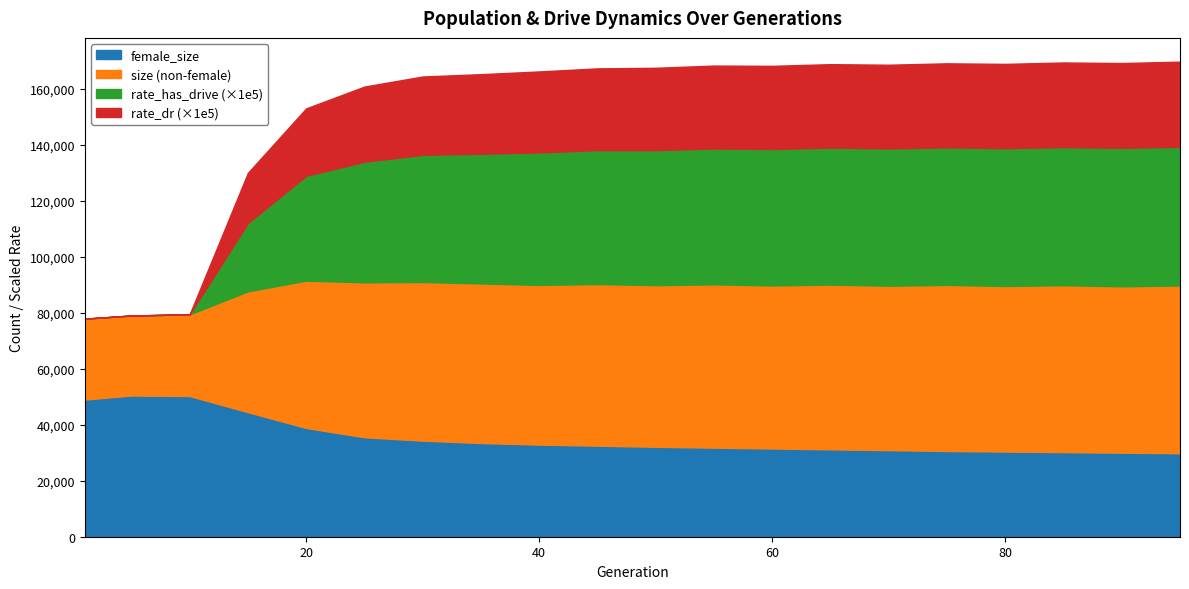

Reading left to right, transcribe all the data shown in this chart.

size: 77847.0	78970.0	79390.0	87598.0	91418.0	90831.0	90931.0	90417.0	89892.0	90200.0	89800.0	90100.0	89700.0	90000.0	89600.0	89900.0	89500.0	89800.0	89400.0	89700.0
female_size: 48963.0	50406.0	50230.0	44463.0	38826.0	35502.0	34301.0	33453.0	32883.0	32500.0	32100.0	31800.0	31500.0	31200.0	30900.0	30600.0	30400.0	30200.0	30000.0	29800.0
rate_has_drive: 0.0	0.0	0.0	0.2	0.4	0.4	0.5	0.5	0.5	0.5	0.5	0.5	0.5	0.5	0.5	0.5	0.5	0.5	0.5	0.5
rate_dr: 0.0	0.0	0.0	0.2	0.2	0.3	0.3	0.3	0.3	0.3	0.3	0.3	0.3	0.3	0.3	0.3	0.3	0.3	0.3	0.3